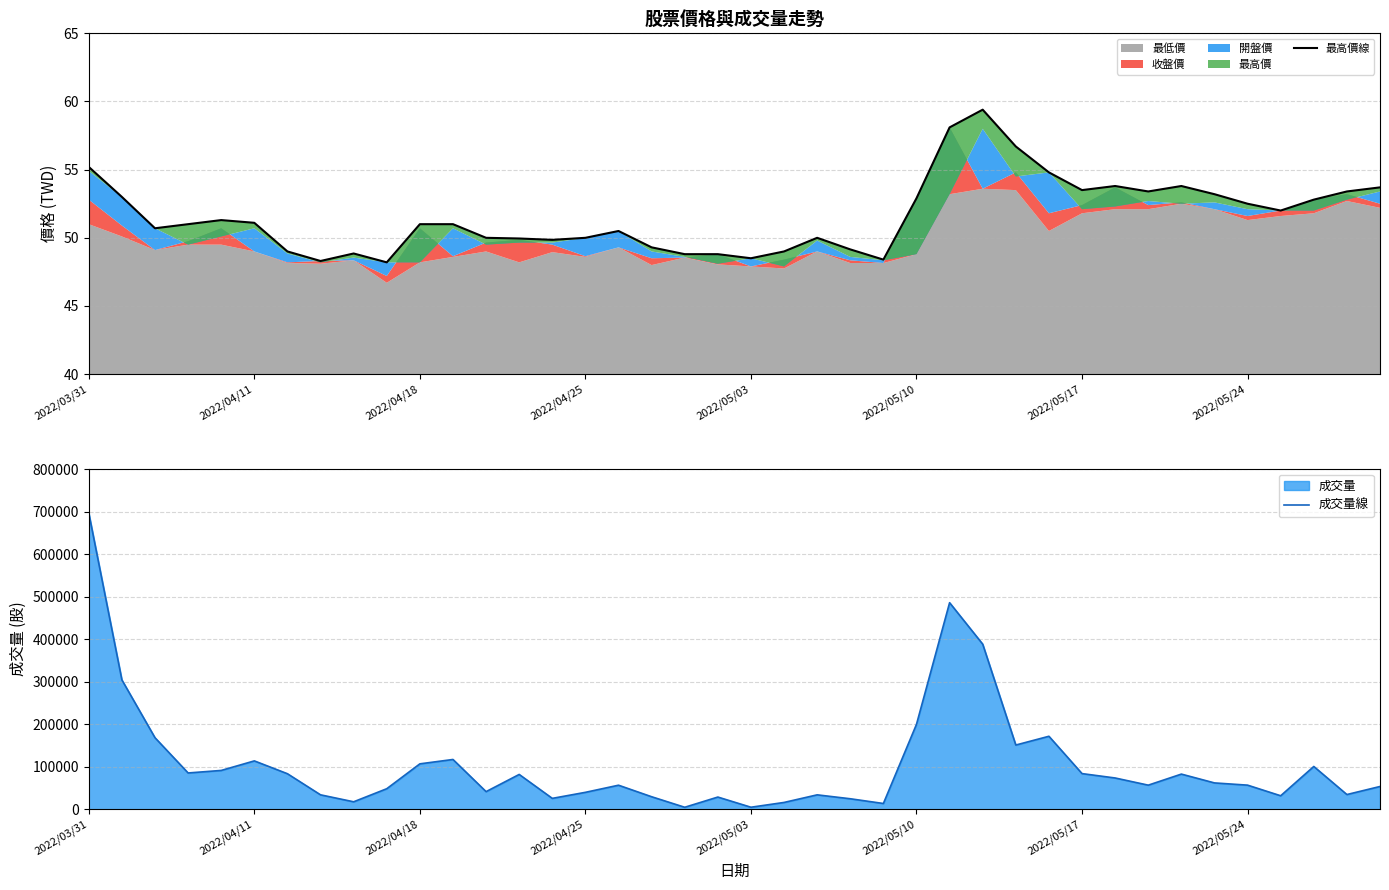

What is the maximum value for 成交量線?

697105